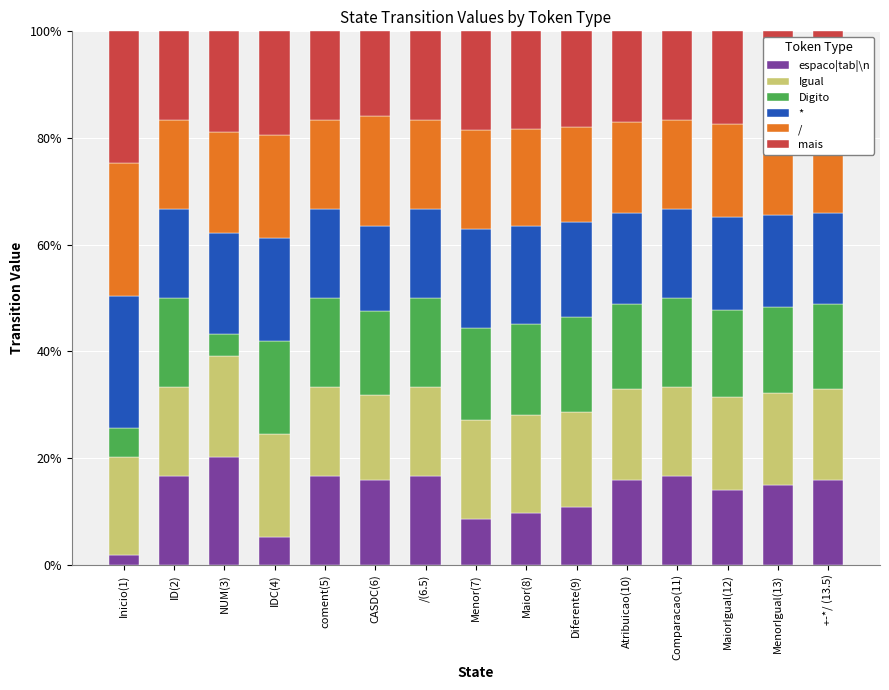

What is the total value across all series at Menor(7)?

100.0